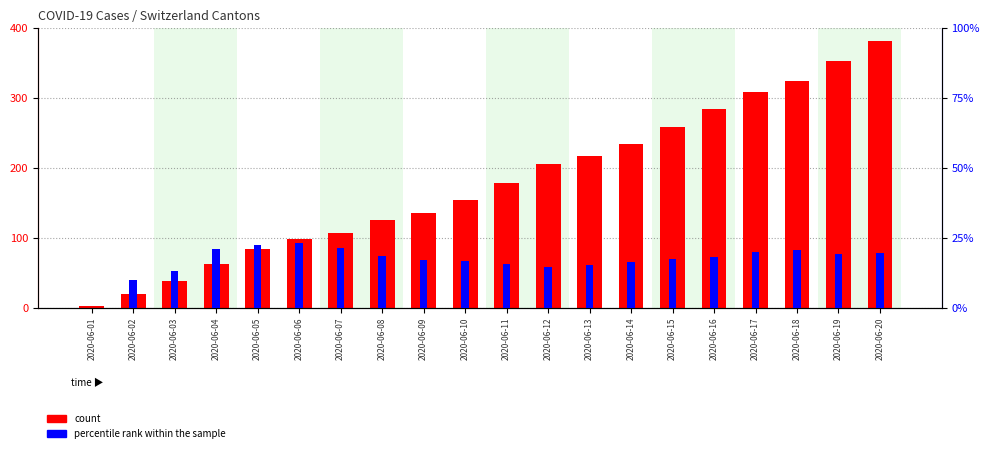

Rank the series by their maximum value, from highest to lowest.

count, percentile rank within the sample